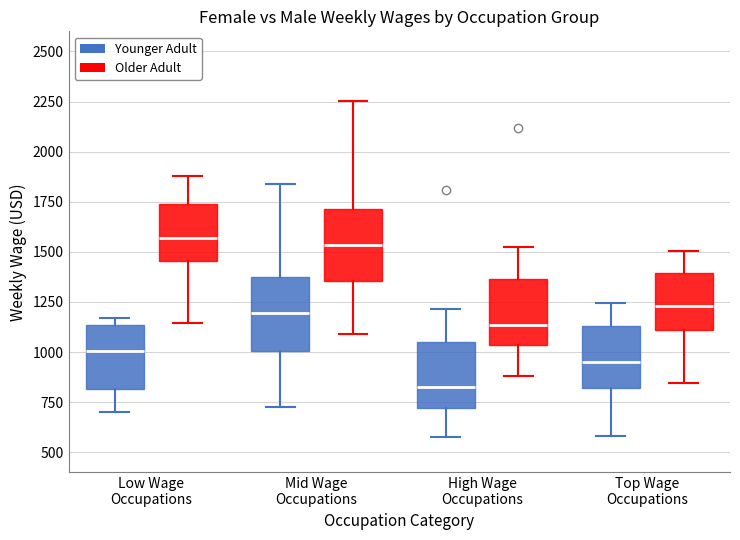

Reading left to right, transcribe this box plot: for each box, give where its median line is, the range the box spans, and where its two whiskers end, as read against the y-axis. The values are not printed on the chart, so give them approximately, as read against the axis.

Low Wage Occupations (Younger Adult): median 1000, box 800 to 1150, whiskers 700 to 1150 (just above the box's upper edge)
Low Wage Occupations (Older Adult): median 1550, box 1450 to 1750, whiskers 1150 to 1900
Mid Wage Occupations (Younger Adult): median 1200, box 1000 to 1400, whiskers 750 to 1850
Mid Wage Occupations (Older Adult): median 1550, box 1350 to 1700, whiskers 1100 to 2250
High Wage Occupations (Younger Adult): median 800, box 700 to 1050, whiskers 600 to 1200
High Wage Occupations (Older Adult): median 1150, box 1050 to 1350, whiskers 900 to 1550
Top Wage Occupations (Younger Adult): median 950, box 800 to 1150, whiskers 600 to 1250
Top Wage Occupations (Older Adult): median 1250, box 1100 to 1400, whiskers 850 to 1500